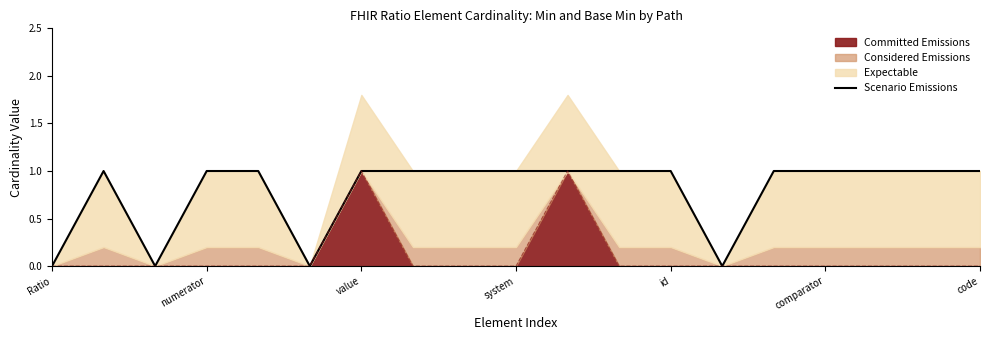

Count the values in the range 1 to 2.

15